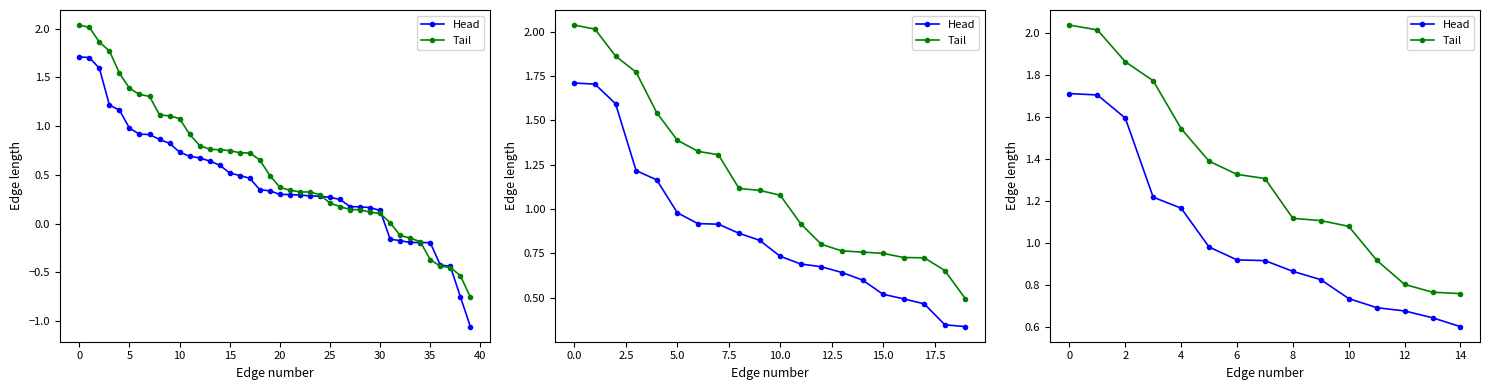

Between 12 and 14, which is larger?

12